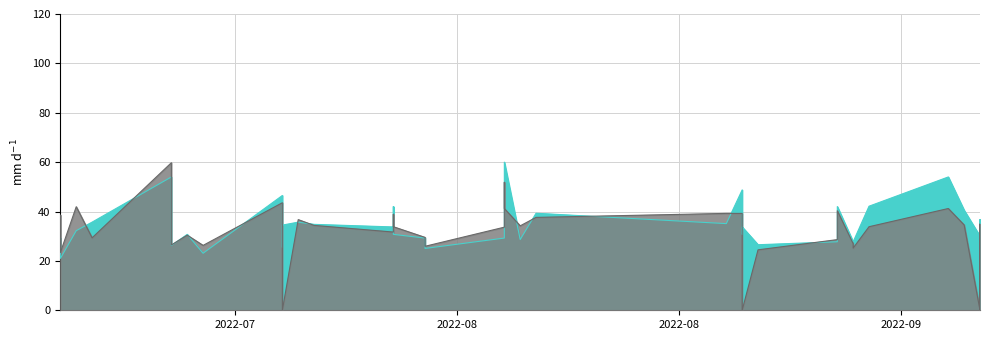

True or false: there are more than 2 points higher than both neighbors.

True